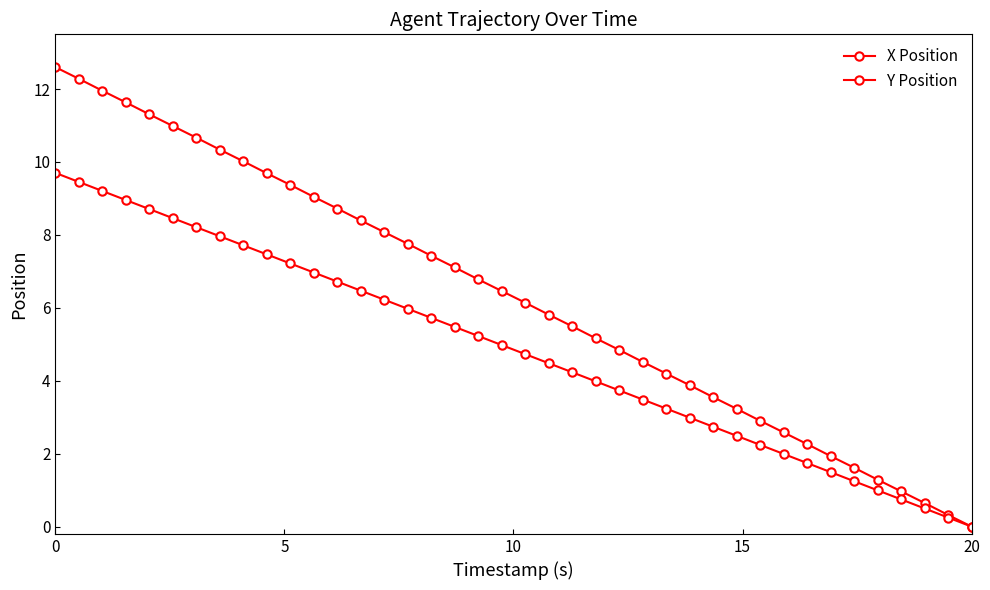

How many lines are shown in the chart?

2